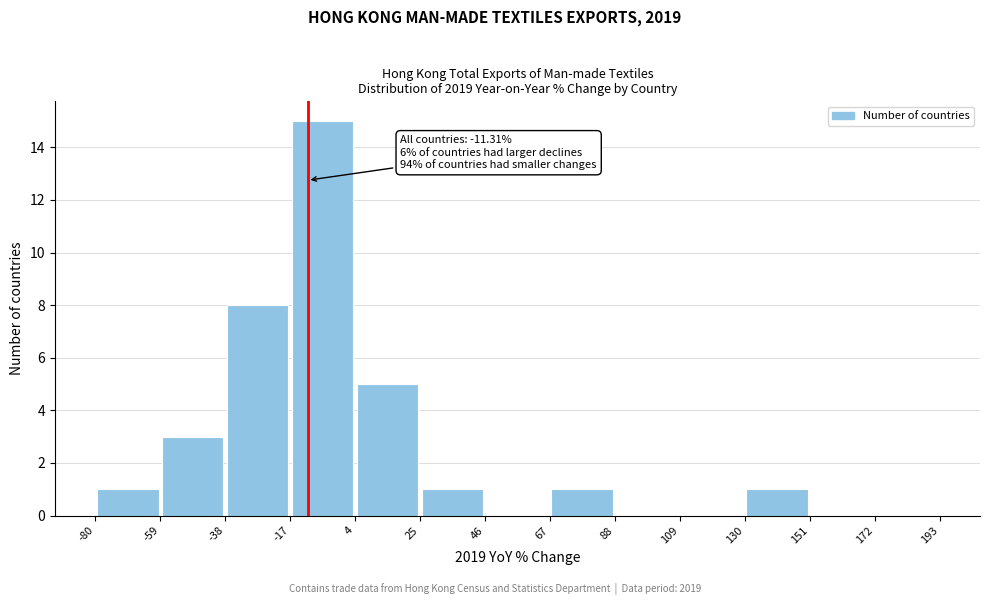

Which range on the x-axis has the tallest bar?

-17 to 4